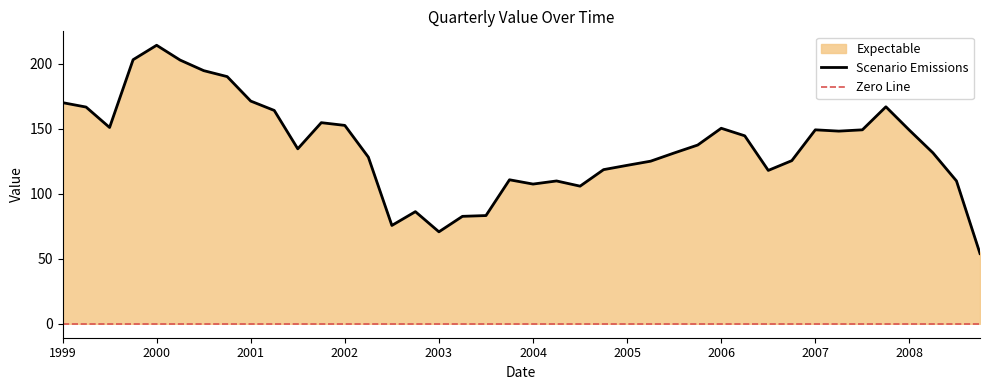

What is the highest value of the Scenario Emissions series?

214.1